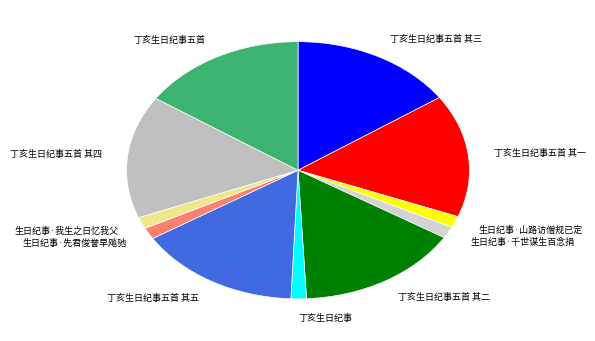

Count the number of slices in the pie.

11